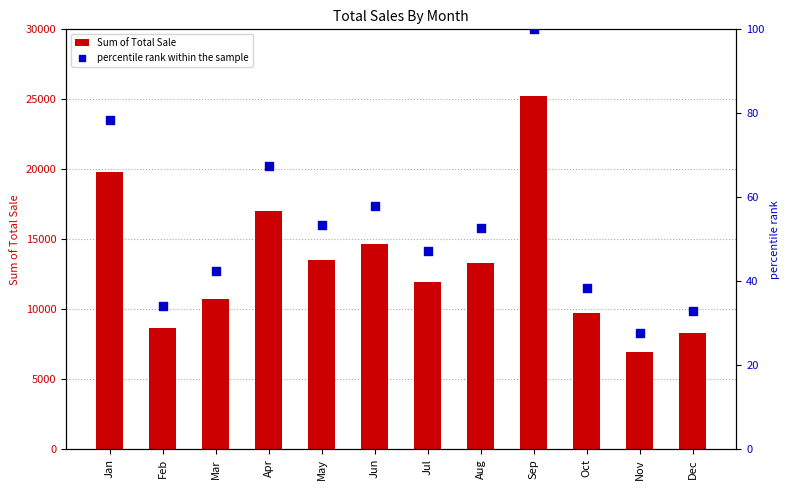

What is the total value across all series at Feb?

8672.7